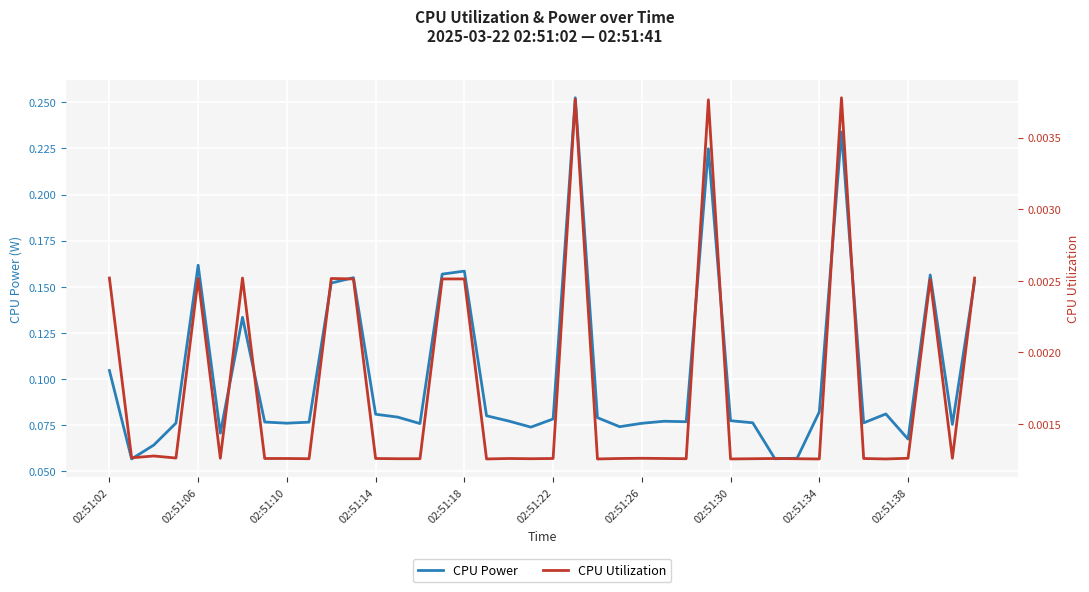

What position from the right is 29?

11